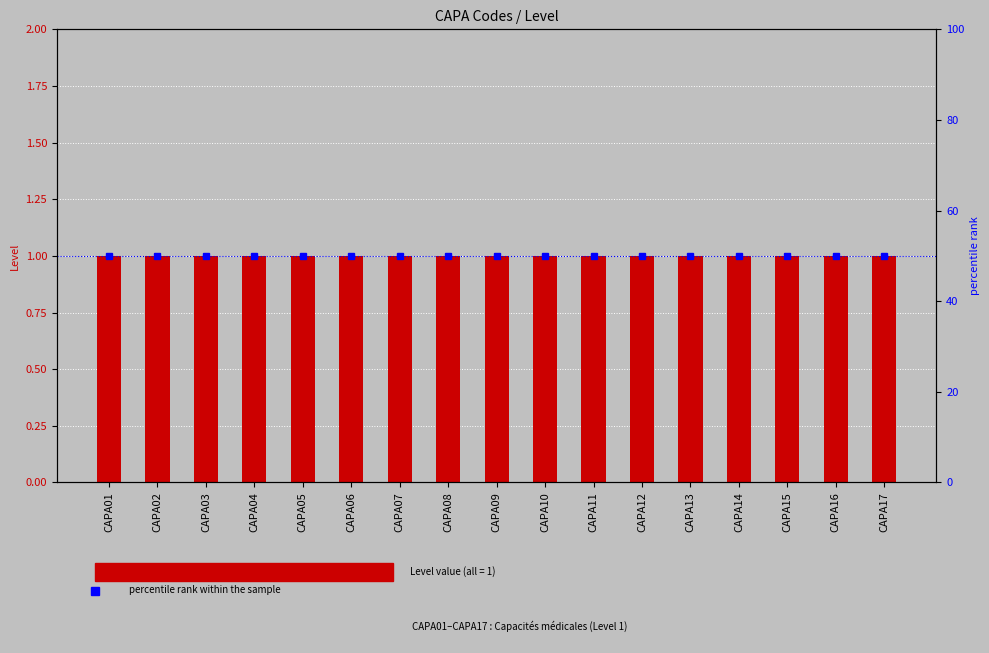

What is the sum of all percentile rank within the sample values?

850